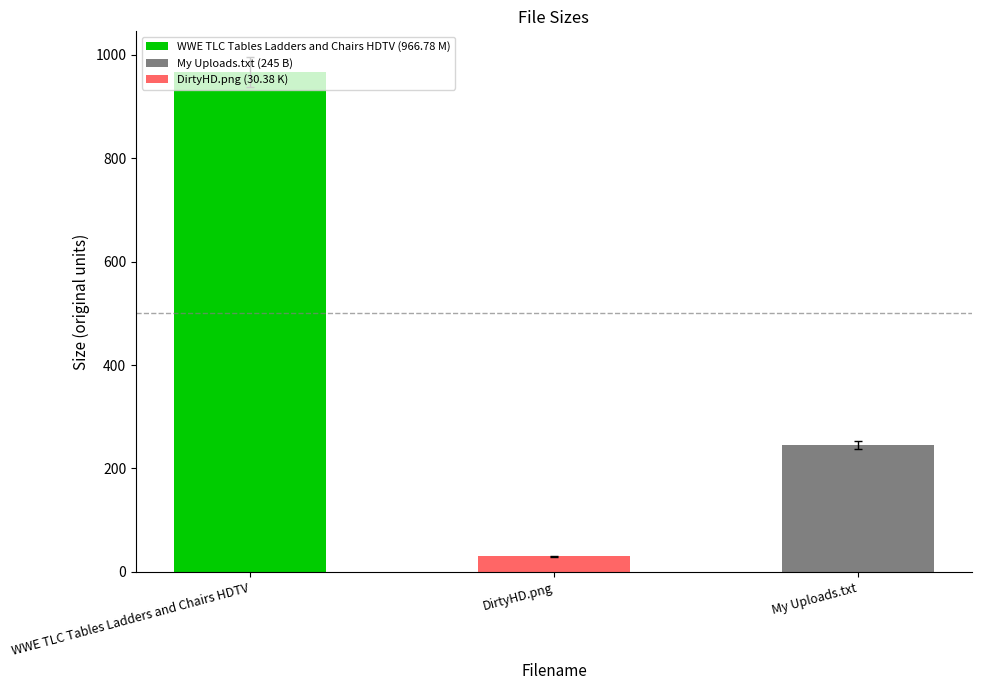

The value at WWE TLC Tables Ladders and Chairs HDTV is 966.8. True or false?

True